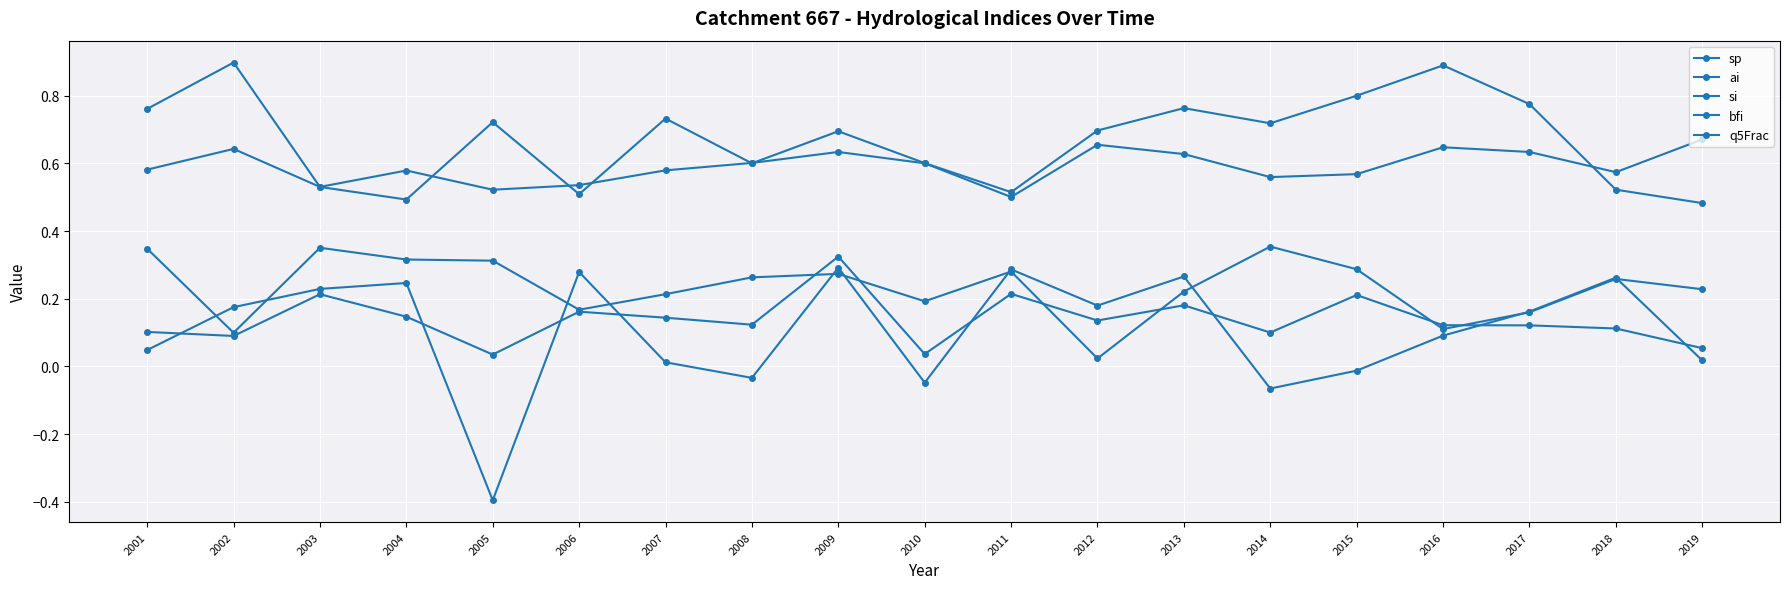

Count the number of data series in this chart.

5